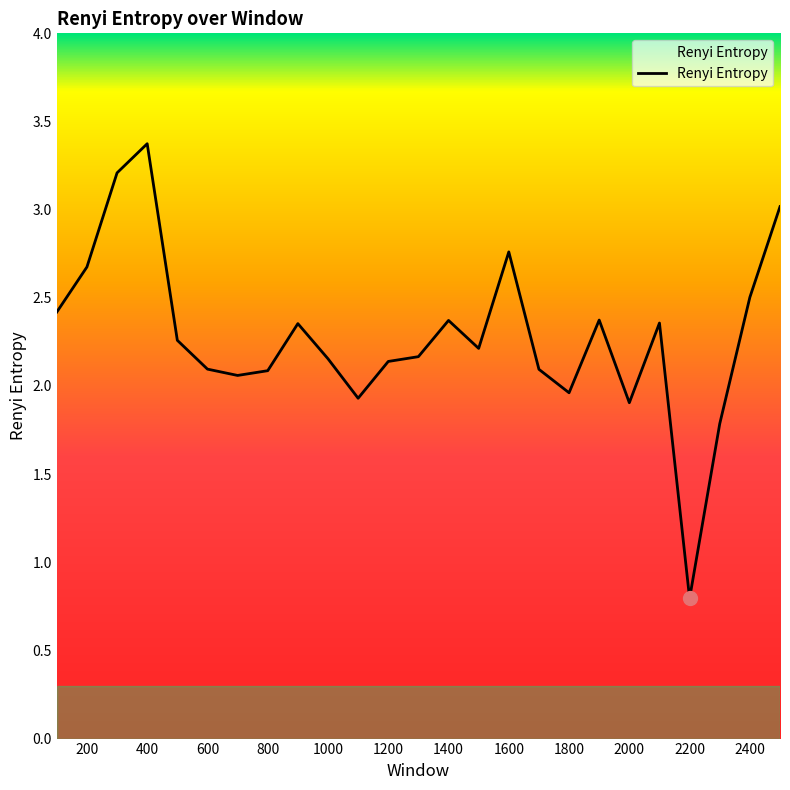

What is the minimum value shown in the chart?

0.8